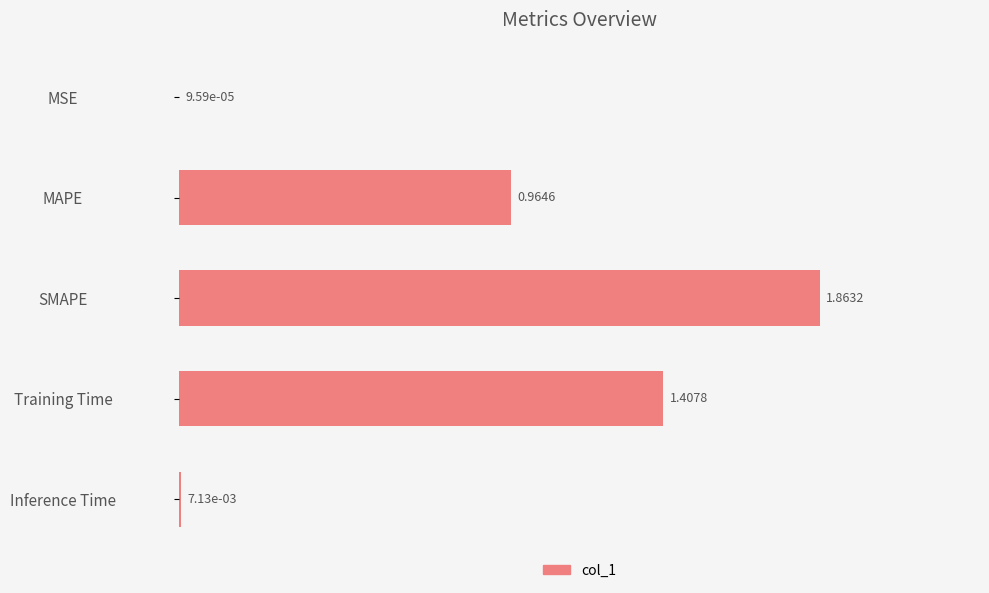

What is the change in value from MSE to MAPE?

+1.0